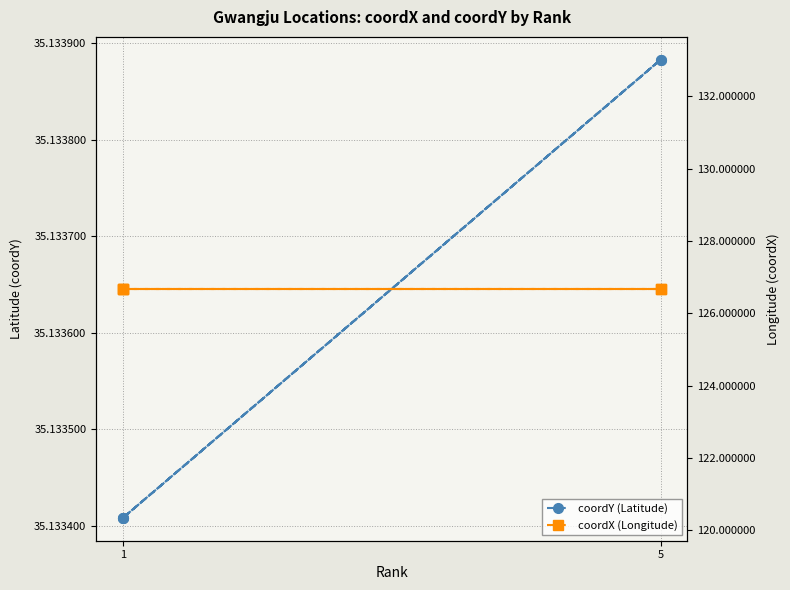

List the series in order of their peak value, lowest first.

coordY (Latitude), coordX (Longitude)